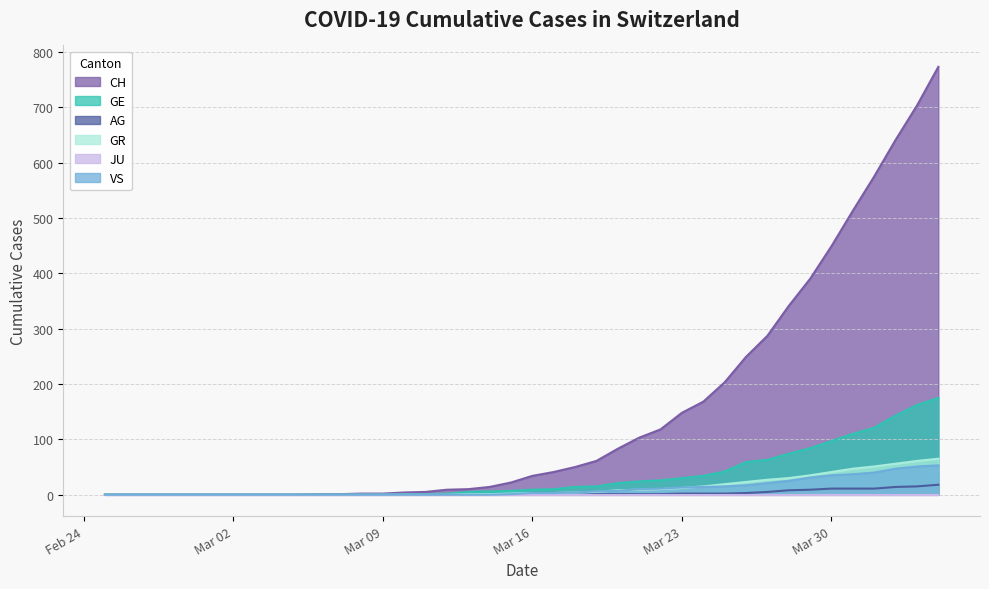

Which series has the widest spread of values?

CH